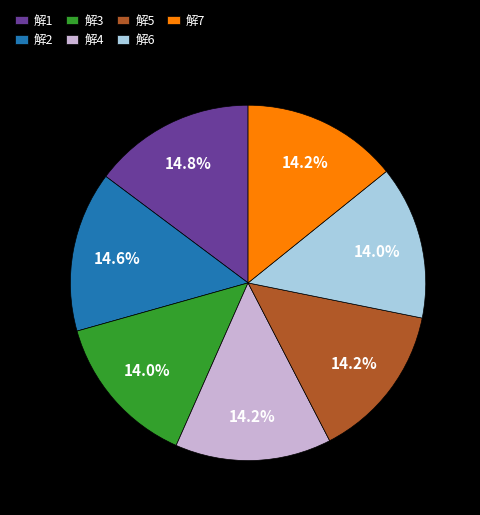

To the nearest percent, what is the average slice percentage?

14%